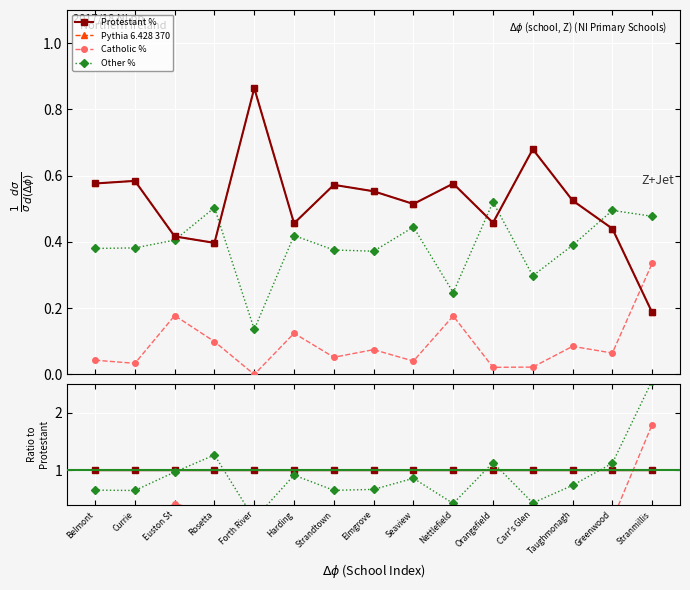

True or false: Pythia 6.428 370 has a value of 0.3 at Currie.

False